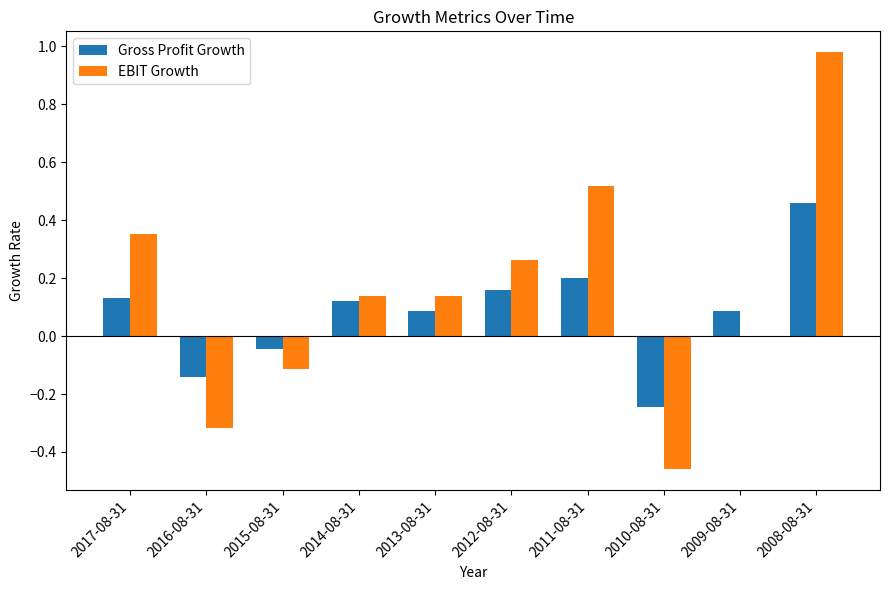

Which category has the highest value in the EBIT Growth series?

2008-08-31